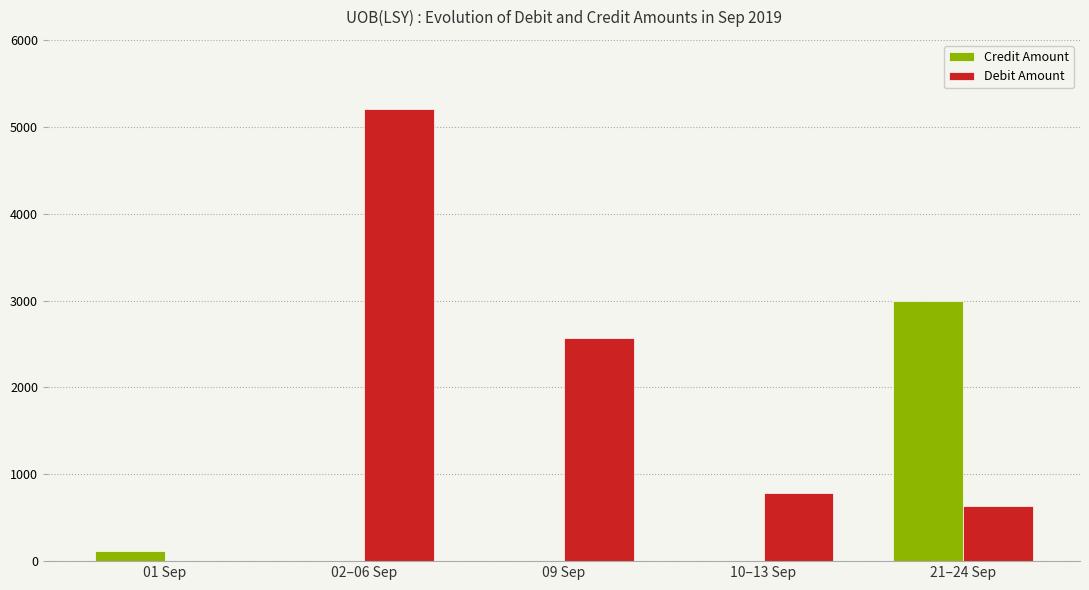

Which series changed the most between 01 Sep and 02–06 Sep?

Debit Amount